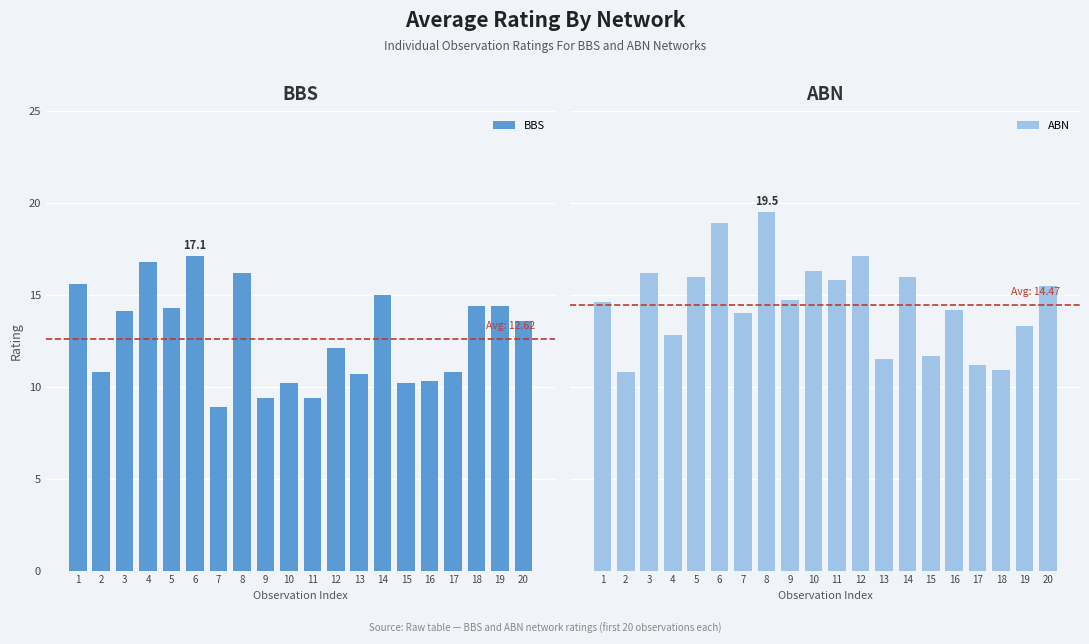

At which label is ABN closest to 15?

9